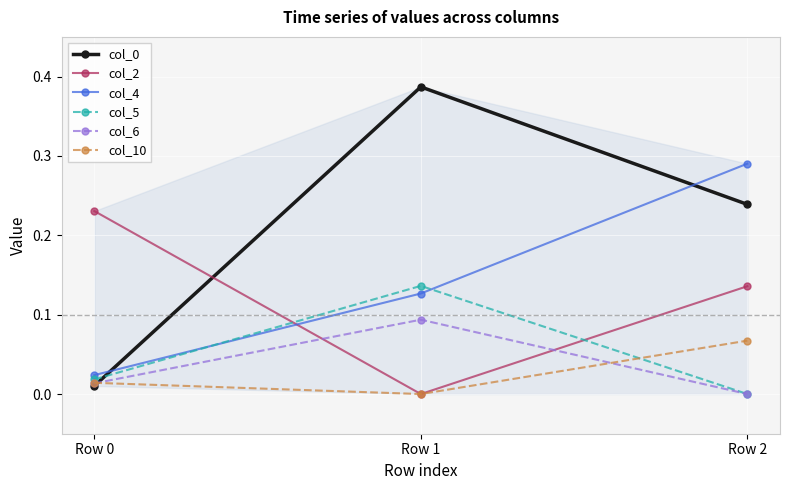

True or false: col_2 has a value of 0.1 at Row 1.

False